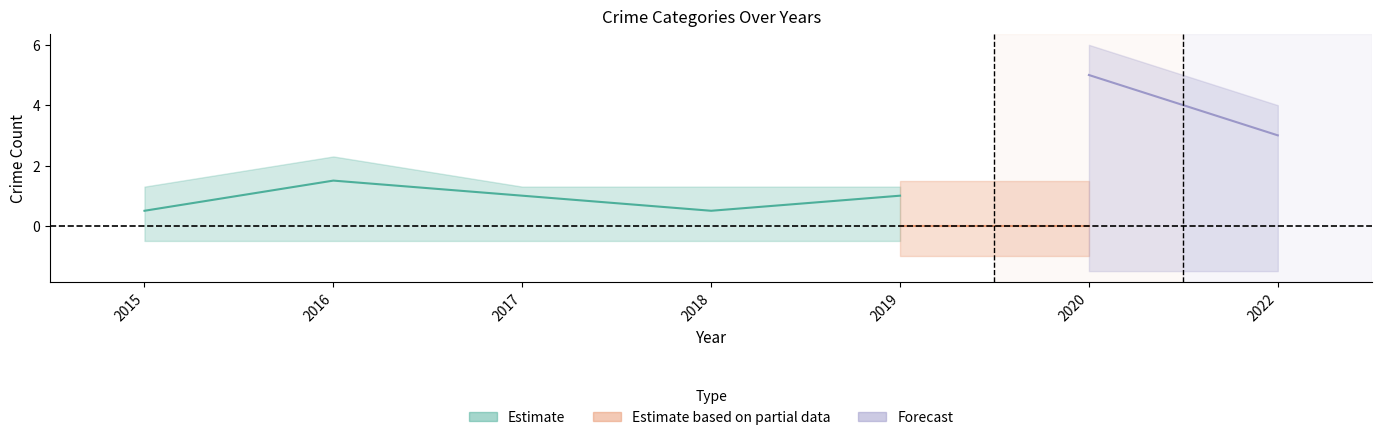

The value of Theft at 2019 is 4. True or false?

False